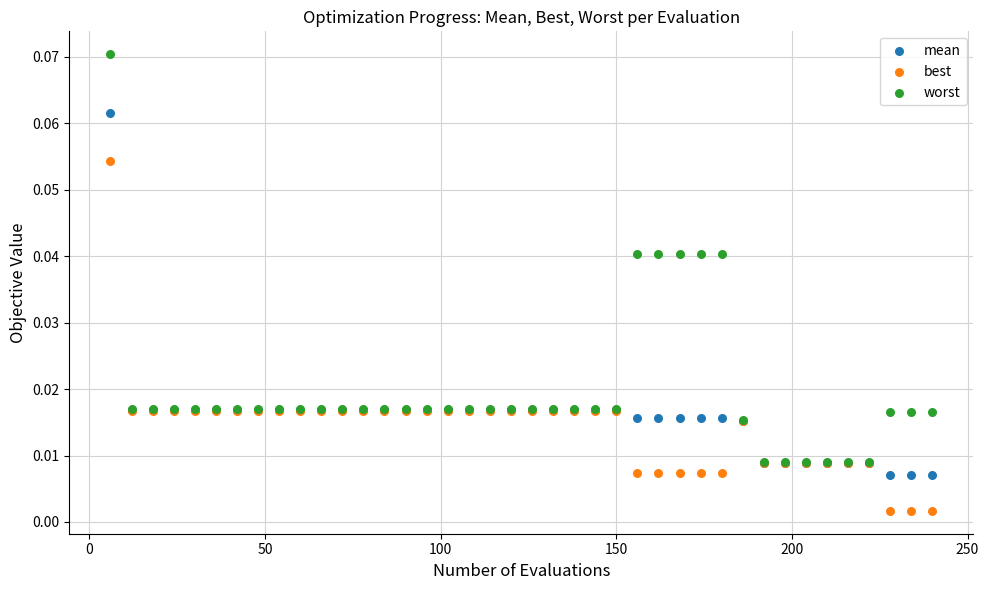

What are all the series names shown in the legend?

mean, best, worst